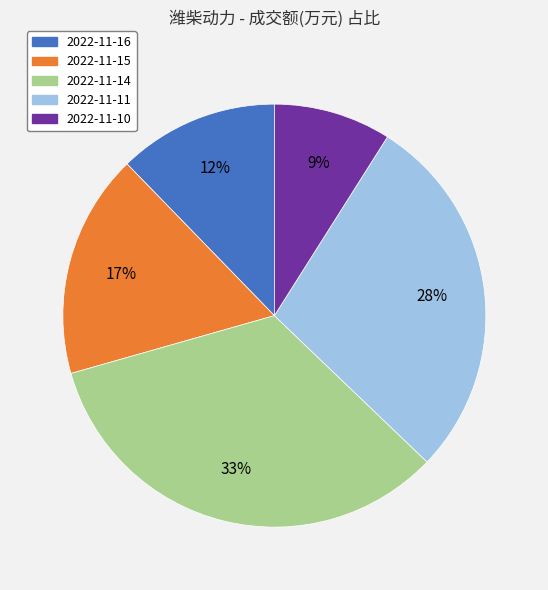

Does 2022-11-15 represent more than half of the total?

No